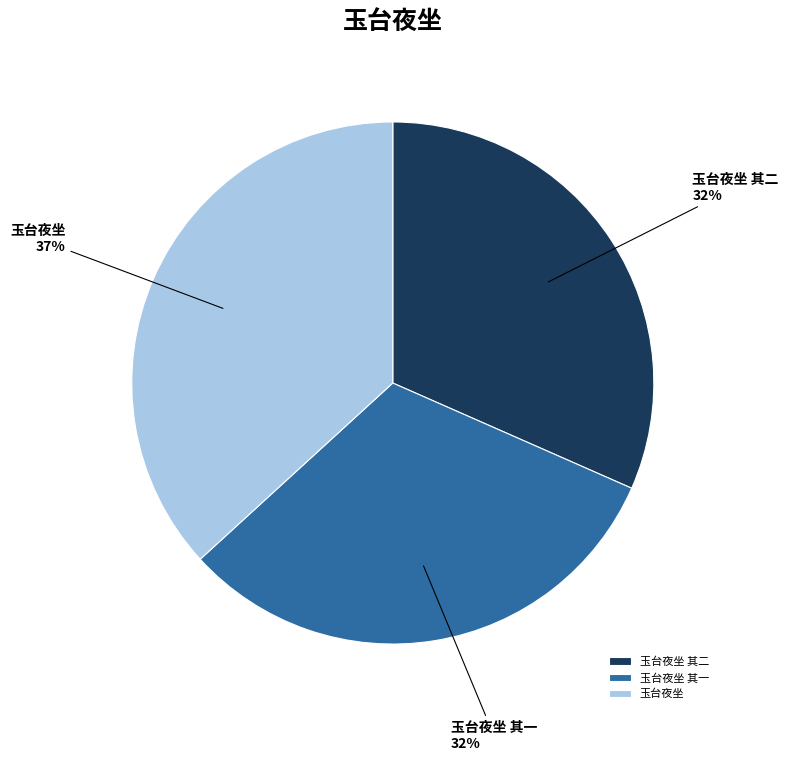

True or false: 玉台夜坐 accounts for 29% of the total.

False